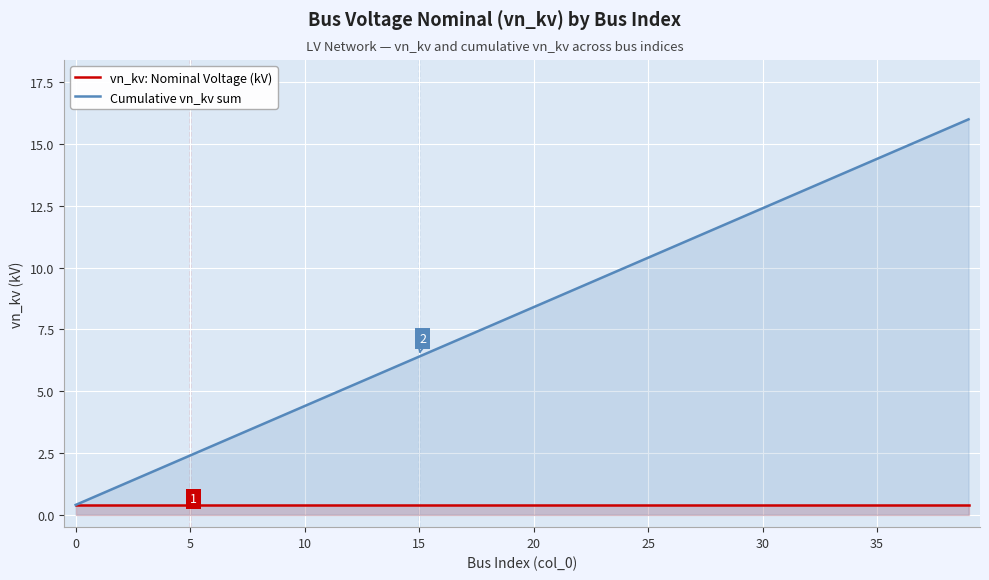

Is it true that Cumulative vn_kv sum equals 5.9 at 24?

False